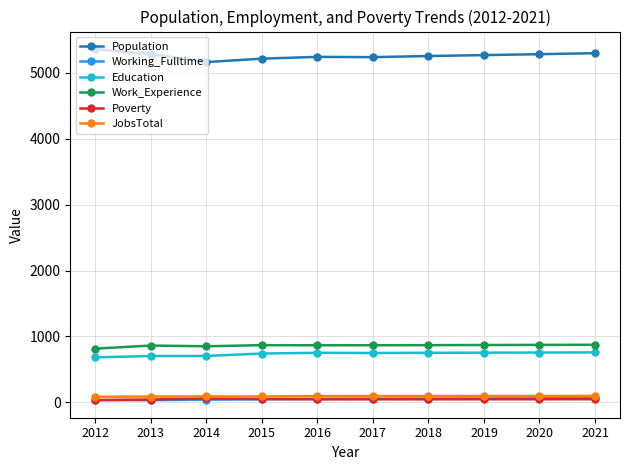

What is the maximum value for Work_Experience?

874